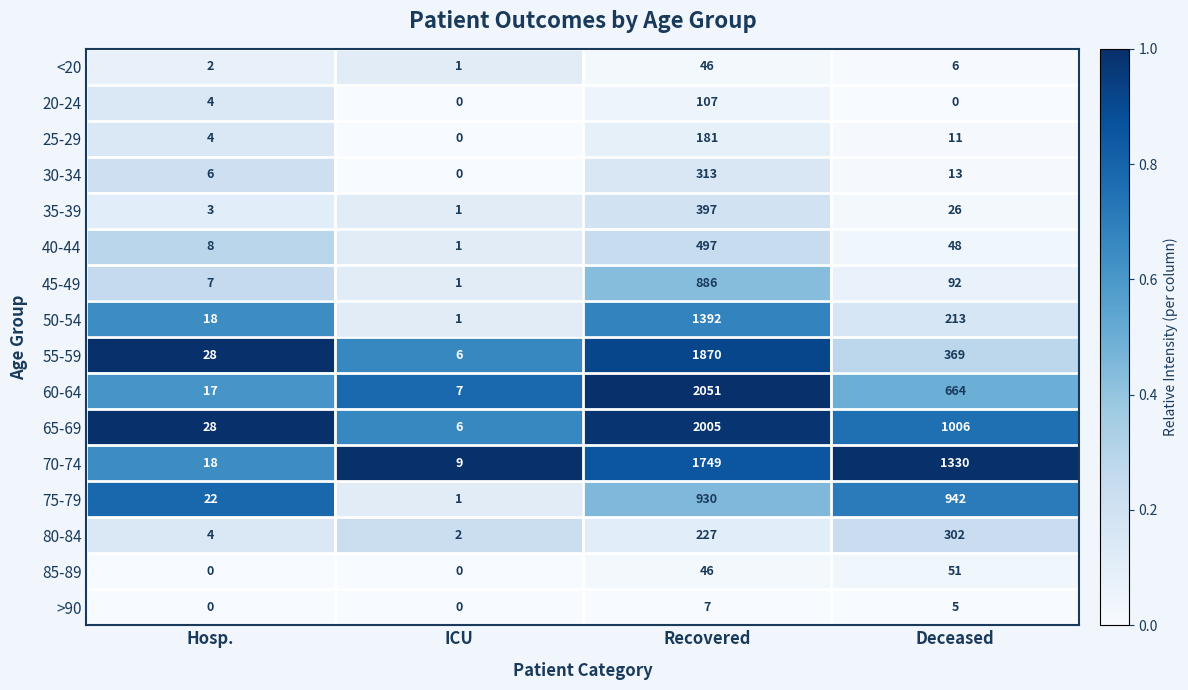

Which series has the largest total across all categories?

70-74